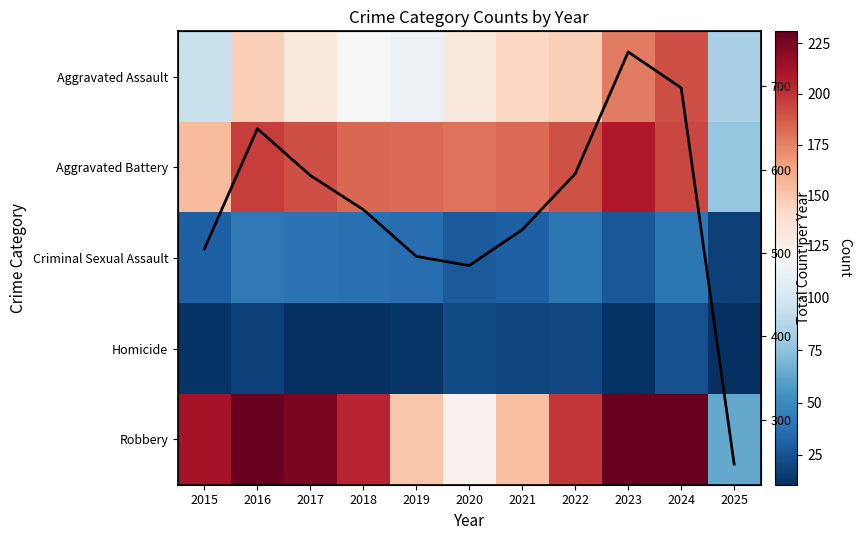

Read the Aggravated Assault value at 2024.

191